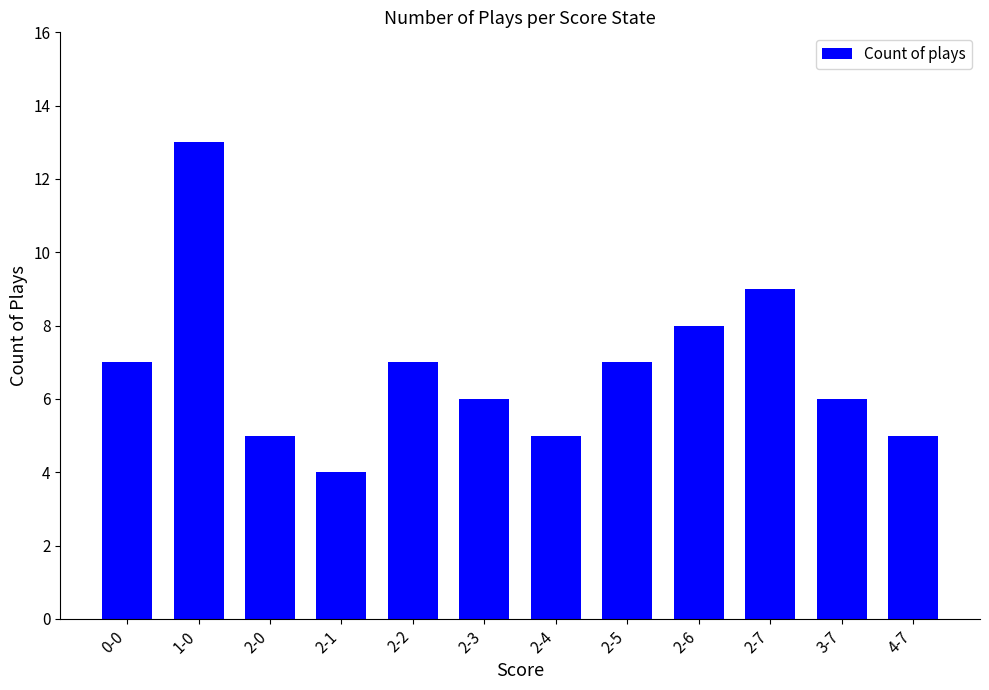

What is the label of the 10th bar from the left?

2-7